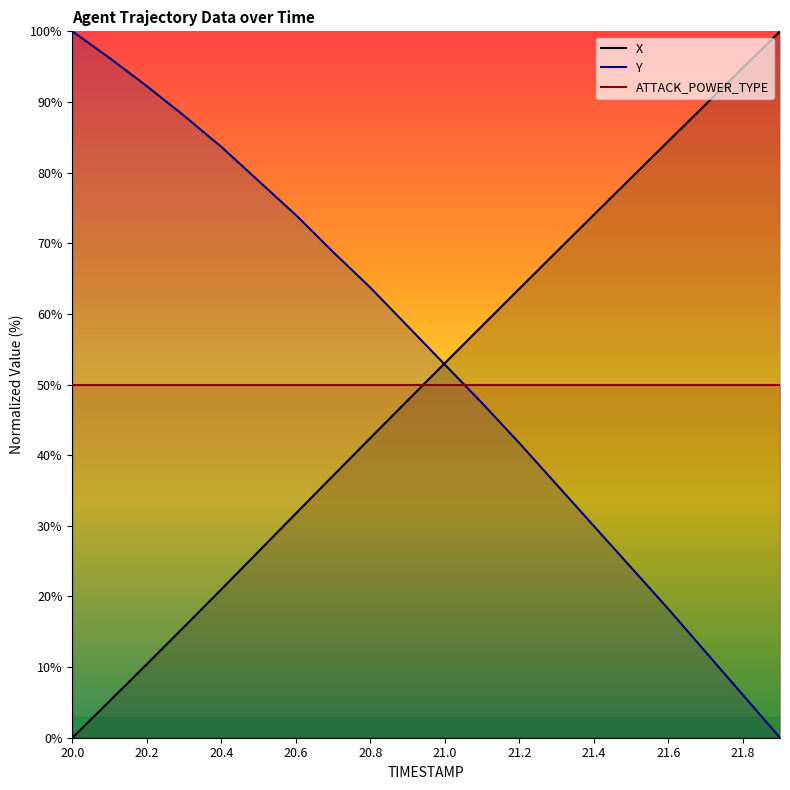

Where does the X series first go above 53?

21.0